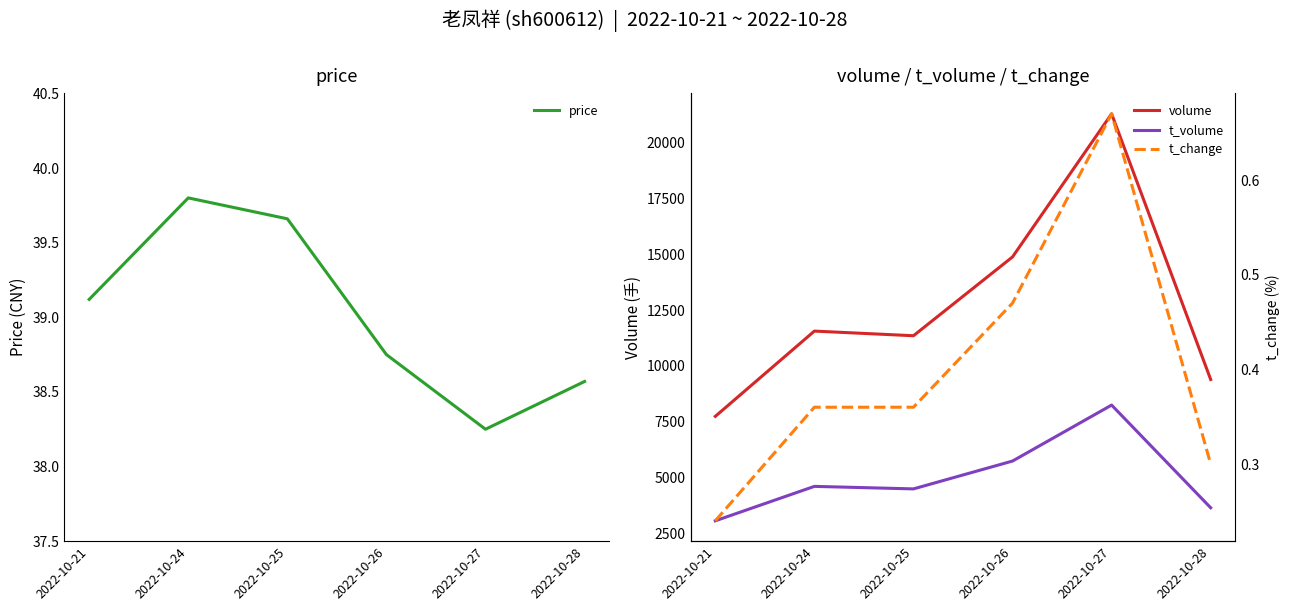

What is the approximate value of volume at 2022-10-28?

9392.0